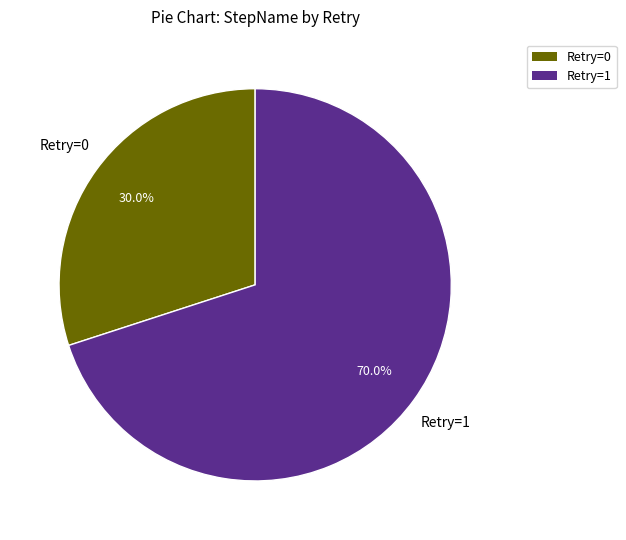

Which slice is the smallest?

Retry=0